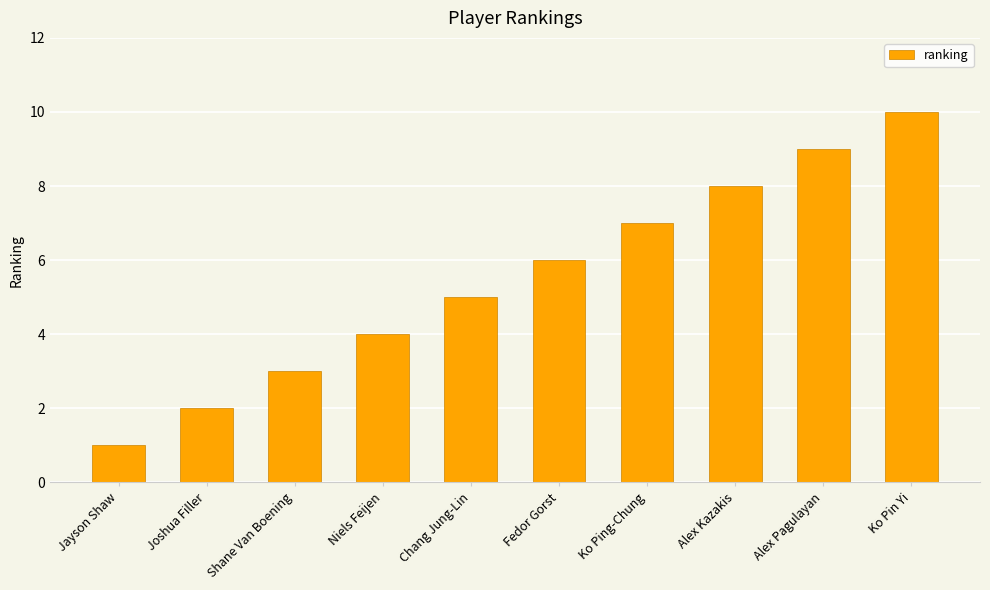

The value at Jayson Shaw is 1. True or false?

True